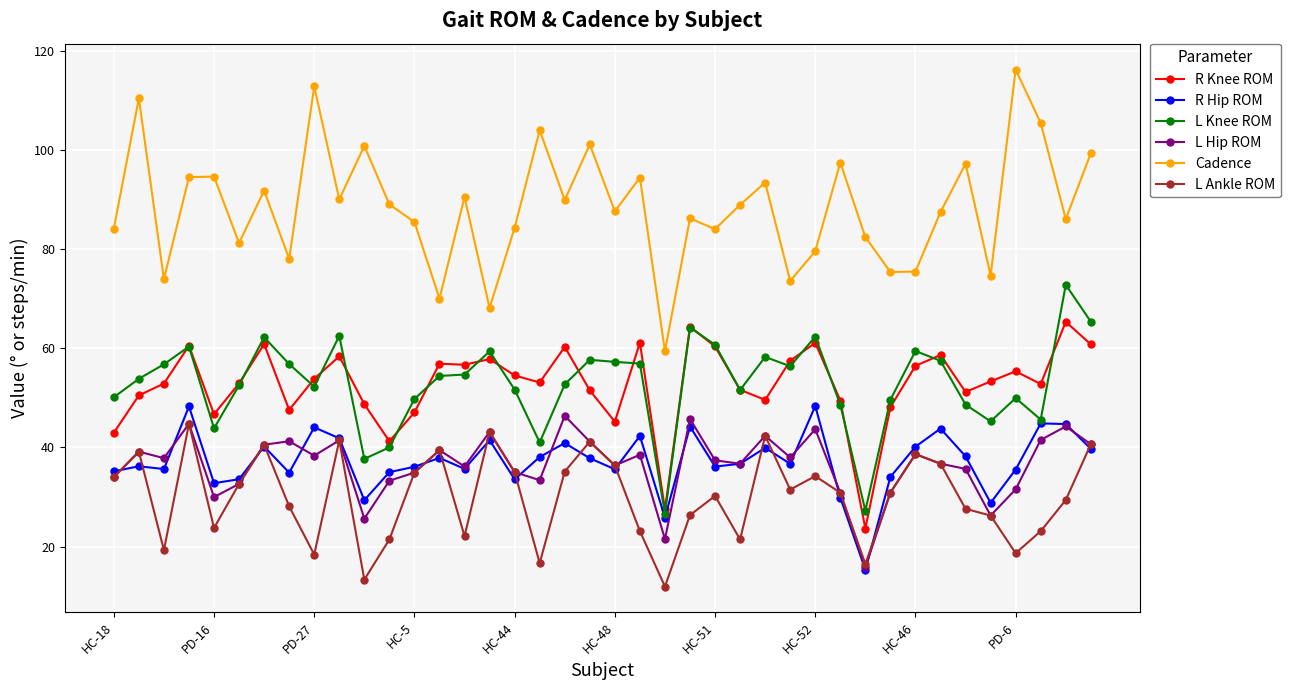

True or false: R Knee ROM and Cadence intersect in this chart.

False